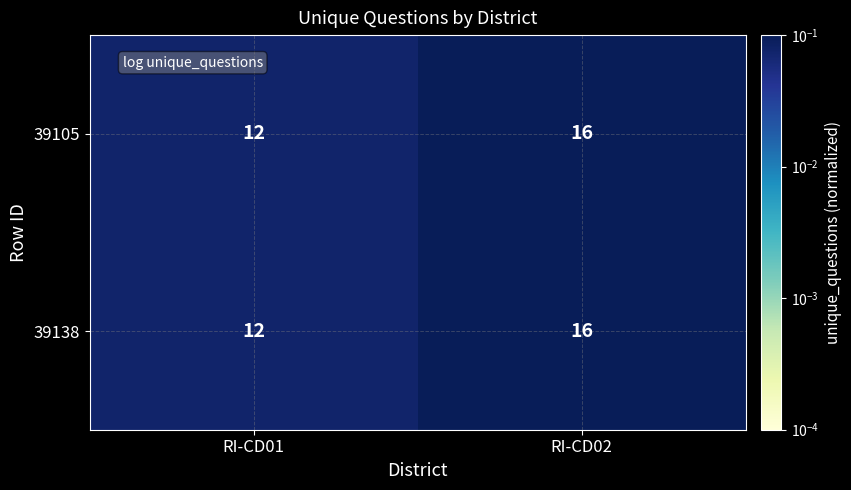

What is the sum of the 39138 values at RI-CD02 and RI-CD01?

28